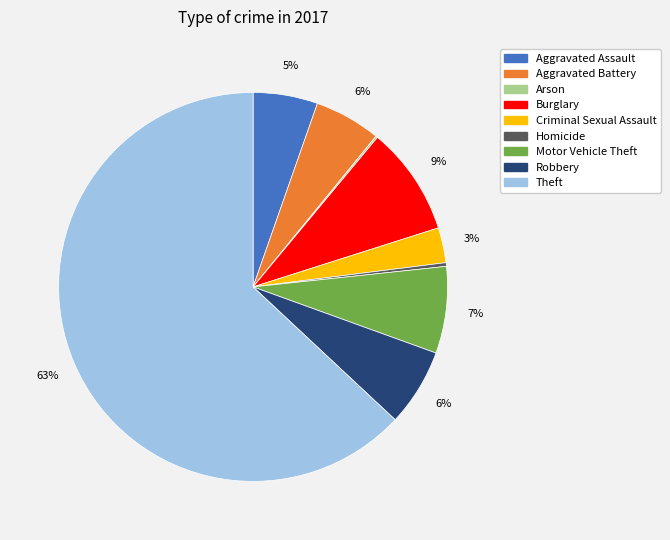

Which slice represents more than half of the pie?

Theft